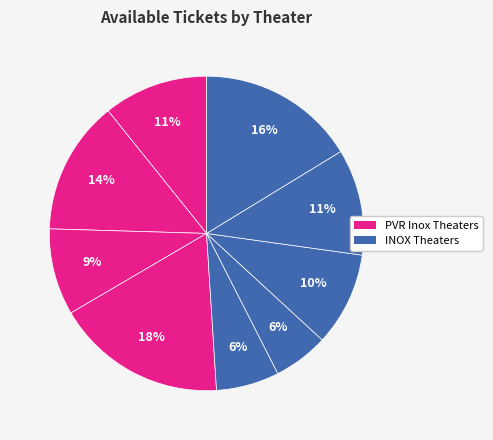

How many slices are in this pie chart?

9